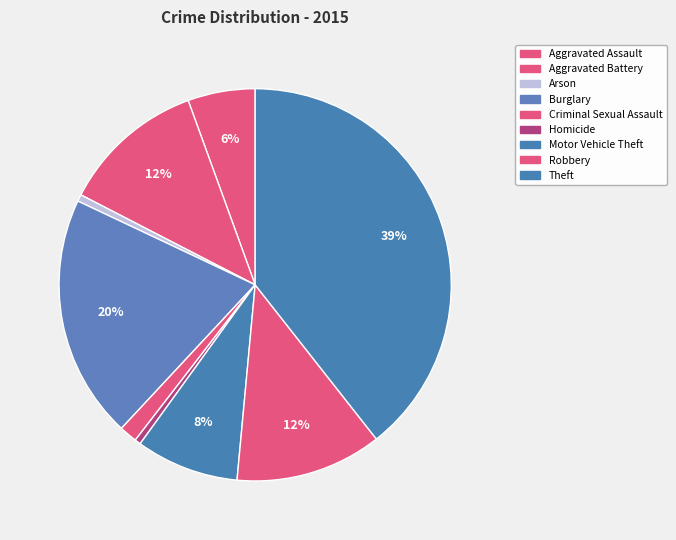

Is there a majority slice in this chart?

No